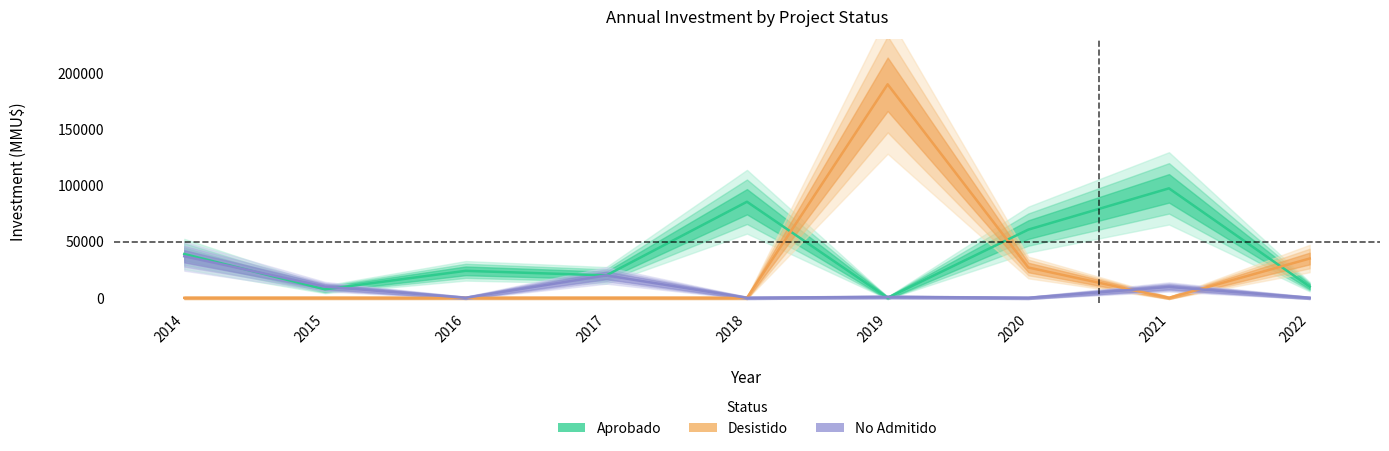

What value does the Desistido series have at 2020, to the nearest 100?

27000